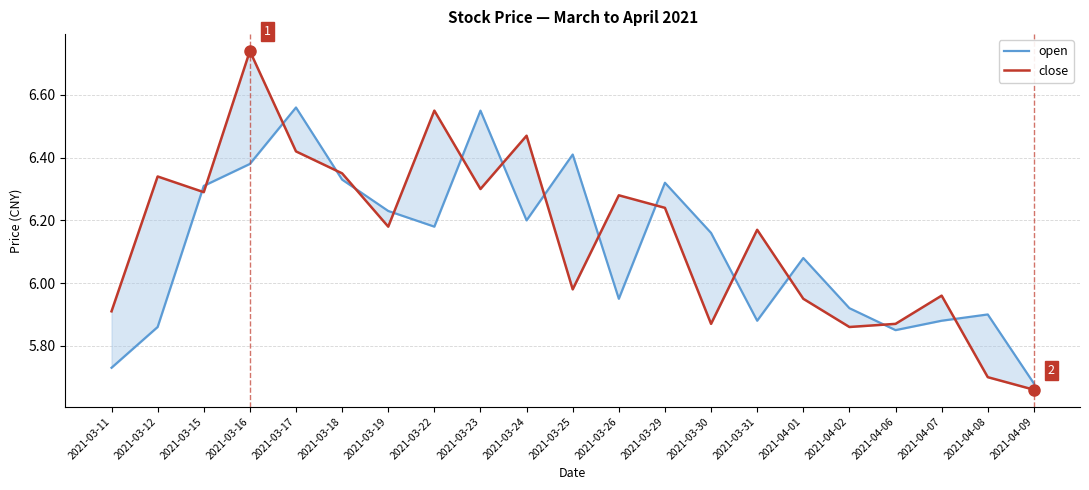

True or false: close has more than 0 points higher than both neighbors.

True